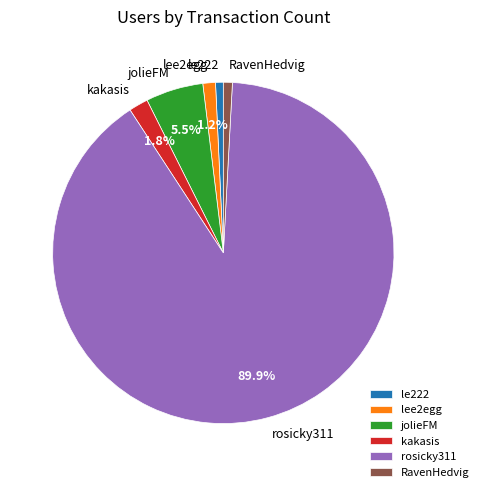

Combined, do kakasis and RavenHedvig account for over 50%?

No